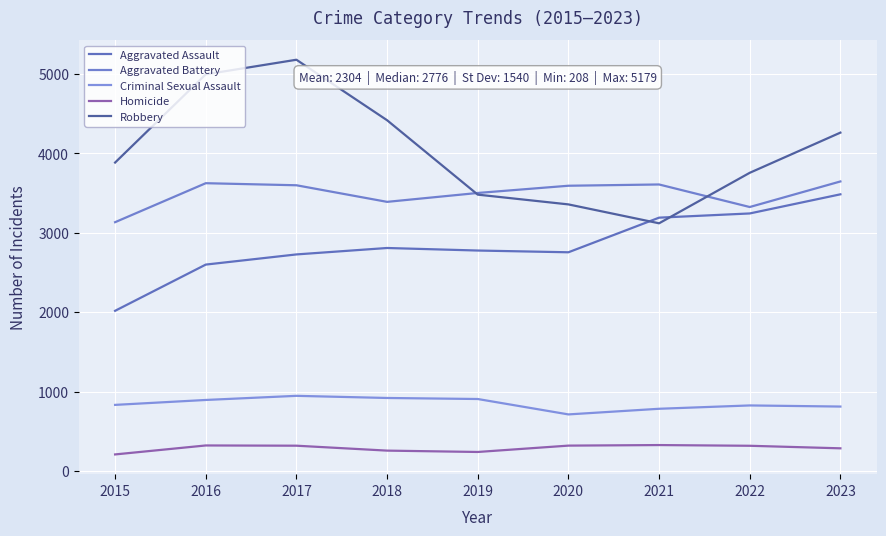

Does the chart have visible grid lines?

Yes